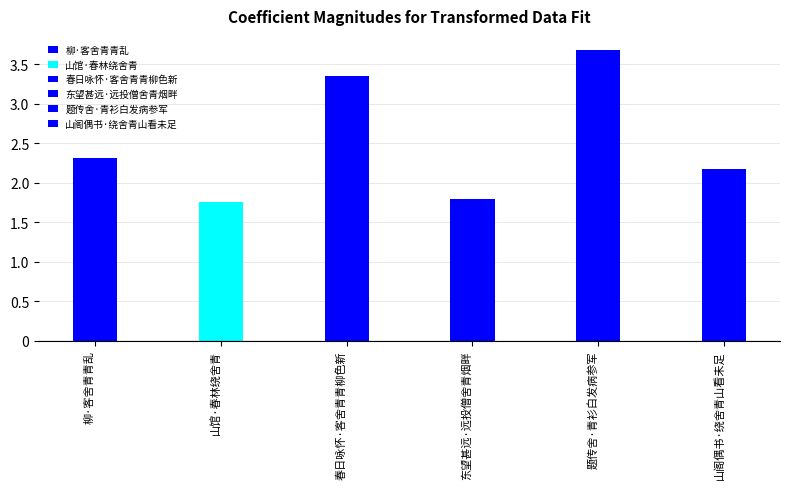

What position from the left is 山馆·春林绕舍青?

2